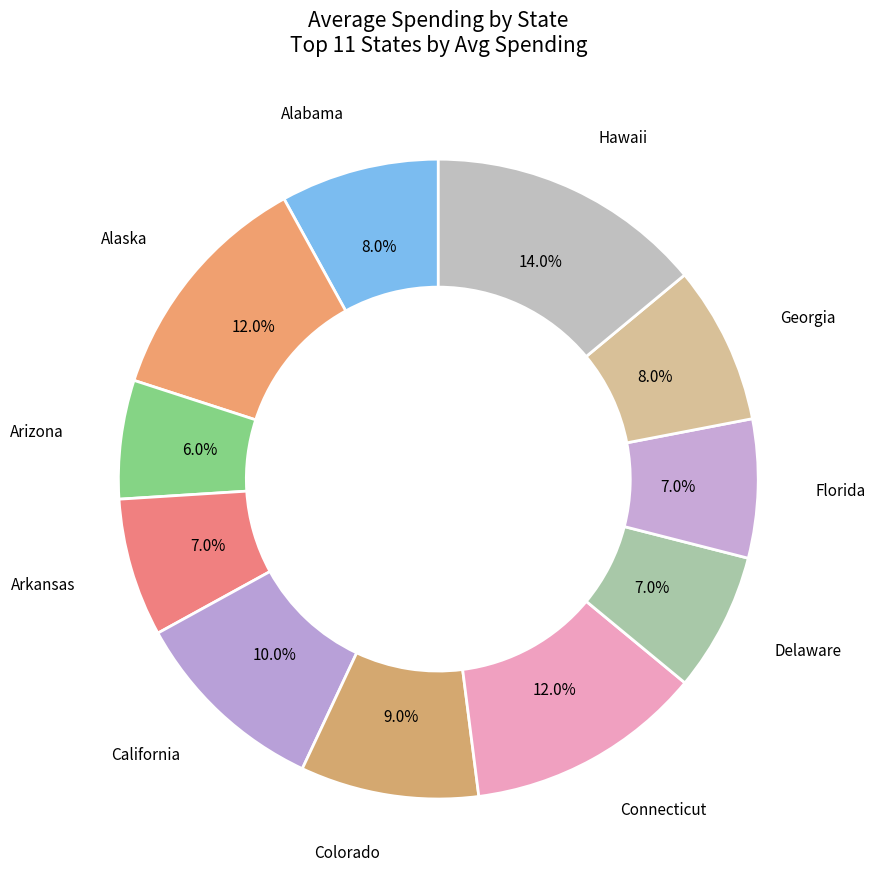

Which category has the smallest portion of the pie?

Arizona